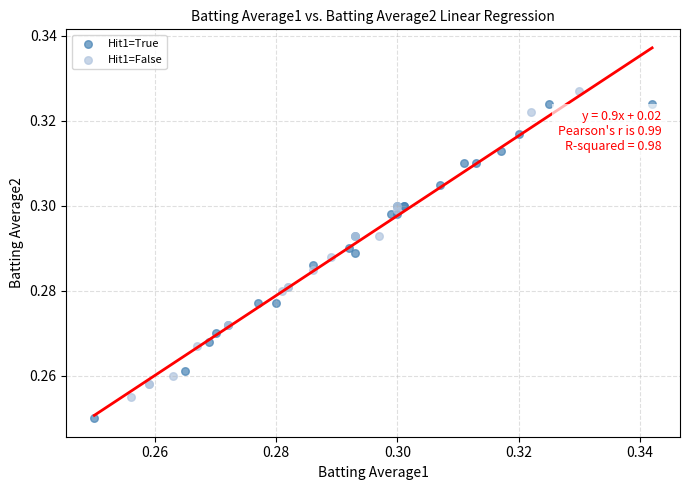

Which series contains the lowest Y value?

Hit1=True